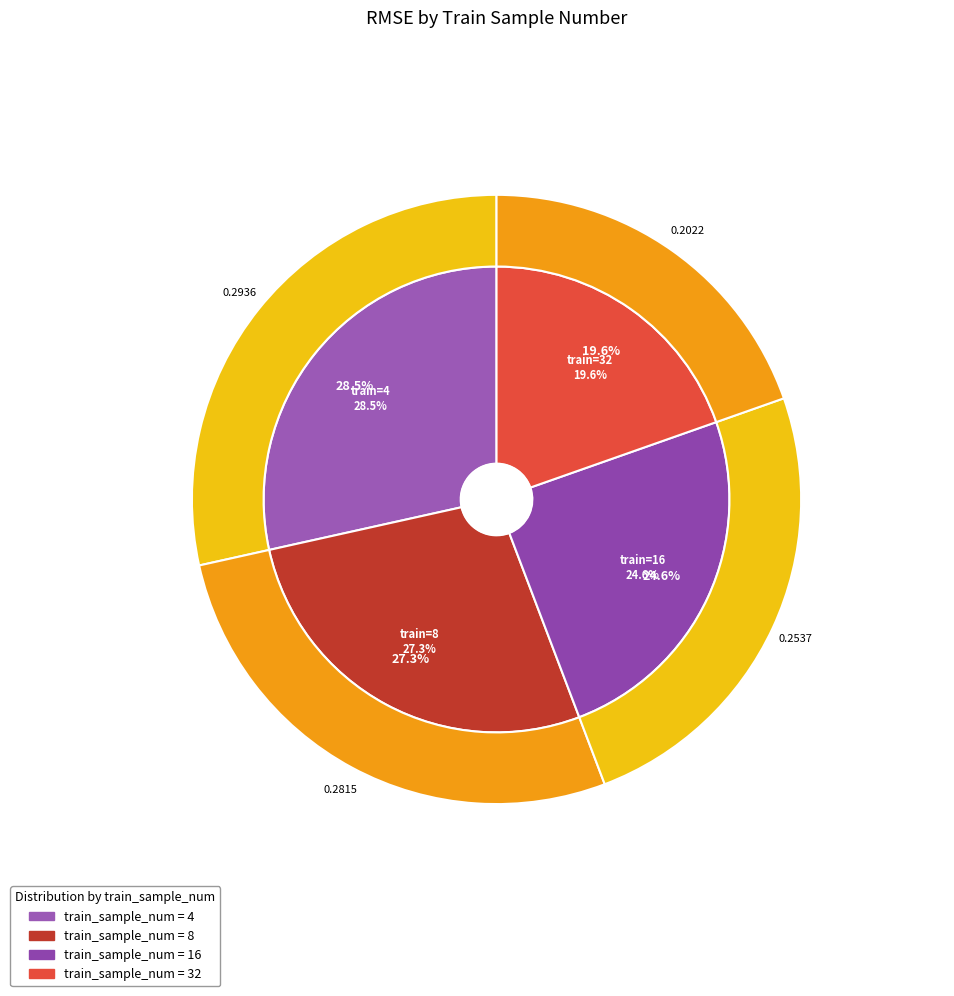

What is the total percentage of 8 and 4?

55.8%